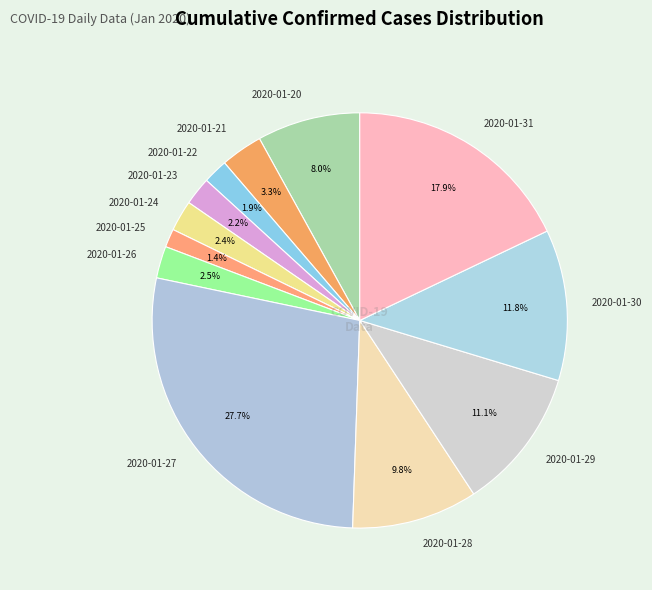

Which category has the biggest portion of the pie?

2020-01-27